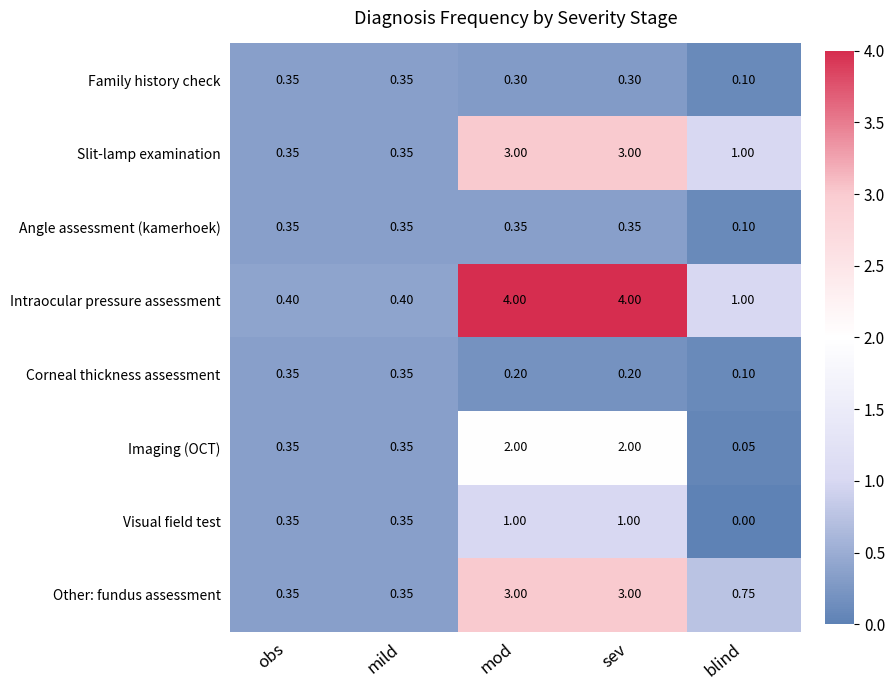

Between obs and mod, which series saw the biggest shift?

Intraocular pressure assessment